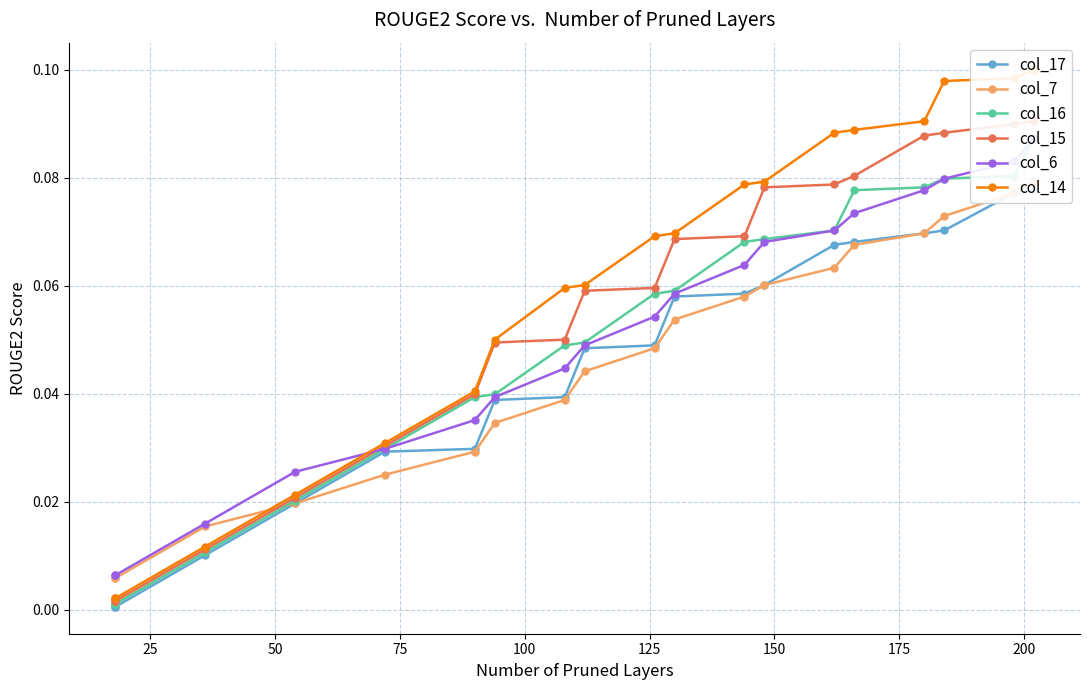

Is it true that col_7 equals 0.0 at 17?

False